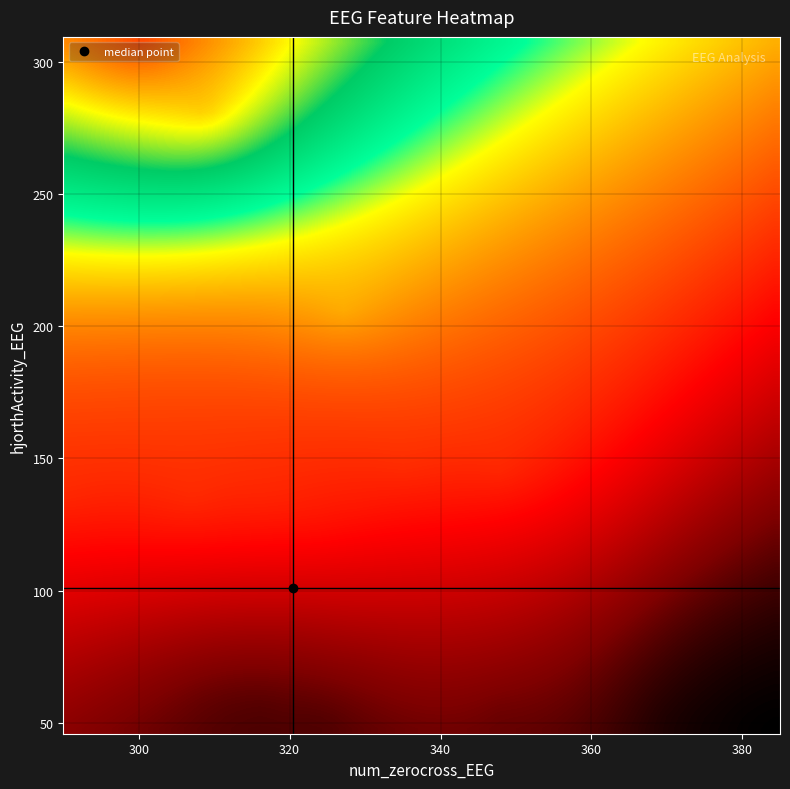

Reading left to right, transcribe all the data shown in this chart.

15: num_zerocross=300.0	hjorthActivity=309.3
16: num_zerocross=309.0	hjorthActivity=283.7
17: num_zerocross=308.0	hjorthActivity=282.4
18: num_zerocross=327.0	hjorthActivity=205.4
19: num_zerocross=335.0	hjorthActivity=147.1
20: num_zerocross=348.0	hjorthActivity=145.2
21: num_zerocross=375.0	hjorthActivity=49.4
22: num_zerocross=385.0	hjorthActivity=45.9
23: num_zerocross=381.0	hjorthActivity=48.6
24: num_zerocross=370.0	hjorthActivity=50.3
25: num_zerocross=348.0	hjorthActivity=51.7
26: num_zerocross=316.0	hjorthActivity=53.1
27: num_zerocross=315.0	hjorthActivity=53.4
28: num_zerocross=312.0	hjorthActivity=50.7
29: num_zerocross=323.0	hjorthActivity=51.1
30: num_zerocross=316.0	hjorthActivity=52.6
31: num_zerocross=314.0	hjorthActivity=56.6
32: num_zerocross=308.0	hjorthActivity=55.4
33: num_zerocross=311.0	hjorthActivity=55.8
34: num_zerocross=317.0	hjorthActivity=54.9
35: num_zerocross=325.0	hjorthActivity=48.7
36: num_zerocross=325.0	hjorthActivity=48.2
37: num_zerocross=322.0	hjorthActivity=49.8
38: num_zerocross=321.0	hjorthActivity=75.8
39: num_zerocross=329.0	hjorthActivity=71.9
40: num_zerocross=323.0	hjorthActivity=119.6
41: num_zerocross=324.0	hjorthActivity=124.9
42: num_zerocross=308.0	hjorthActivity=136.5
43: num_zerocross=306.0	hjorthActivity=136.8
44: num_zerocross=316.0	hjorthActivity=134.3
45: num_zerocross=329.0	hjorthActivity=131.8
46: num_zerocross=324.0	hjorthActivity=130.6
47: num_zerocross=319.0	hjorthActivity=133.3
48: num_zerocross=320.0	hjorthActivity=132.7
49: num_zerocross=315.0	hjorthActivity=130.8
50: num_zerocross=306.0	hjorthActivity=131.3
51: num_zerocross=290.0	hjorthActivity=136.5
52: num_zerocross=307.0	hjorthActivity=133.8
53: num_zerocross=328.0	hjorthActivity=100.9
54: num_zerocross=327.0	hjorthActivity=101.4